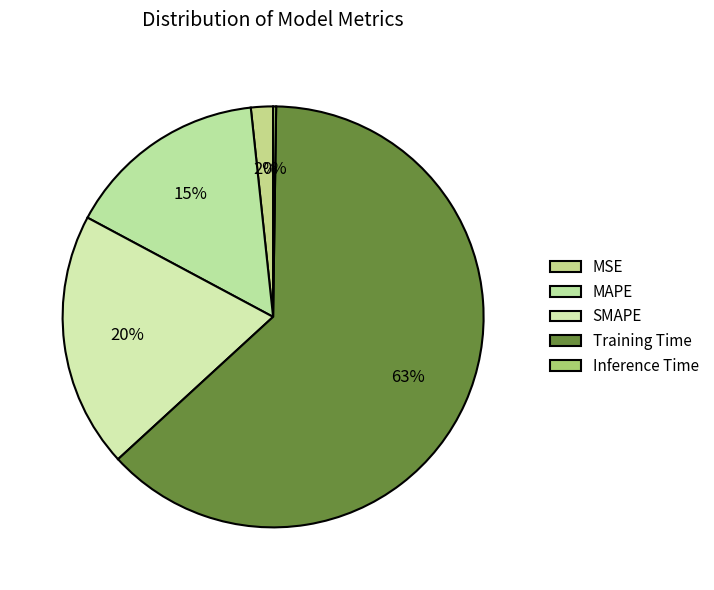

To the nearest percent, what is the difference between the MAPE and SMAPE slice percentages?

4%